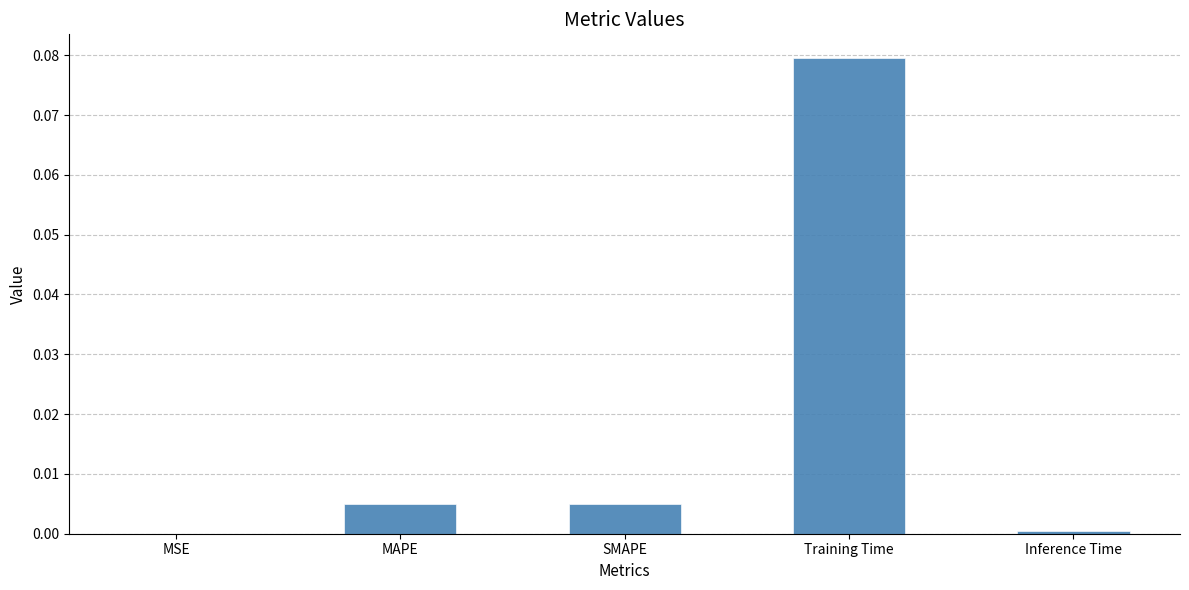

Between Training Time and SMAPE, which is larger?

Training Time